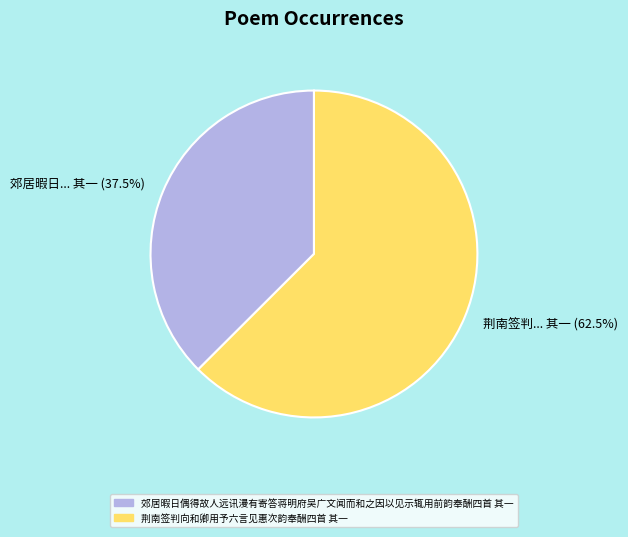

To the nearest percent, what is the difference between the largest and smallest slice percentages?

25%